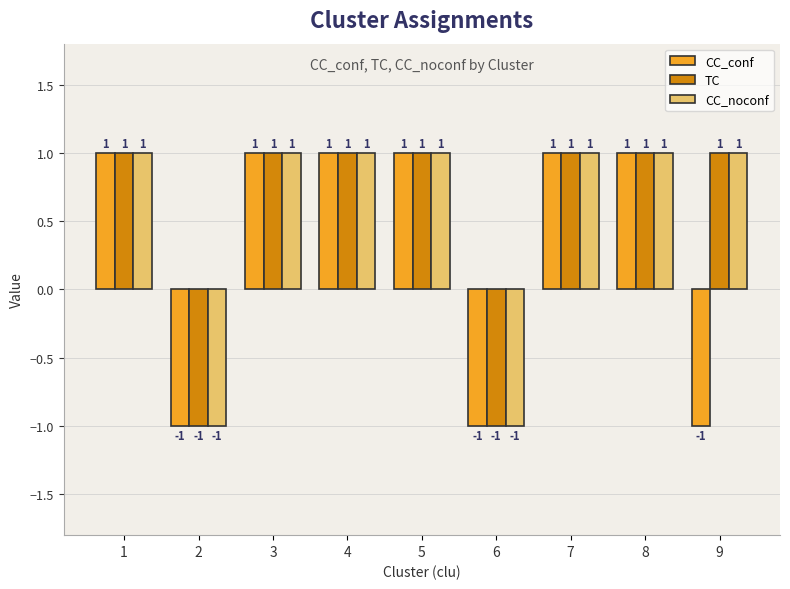

What is the total value across all series at 3?

3